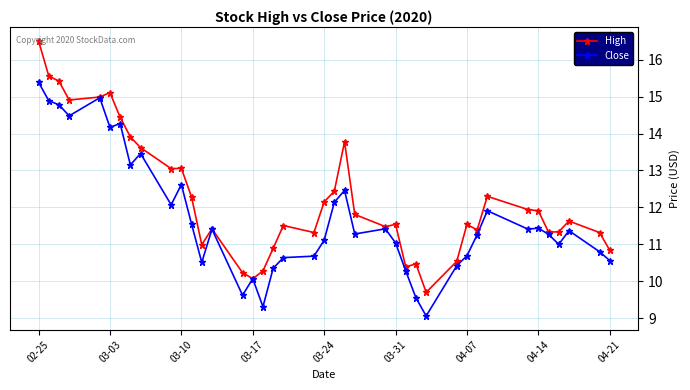

Which series has the largest total across all categories?

High